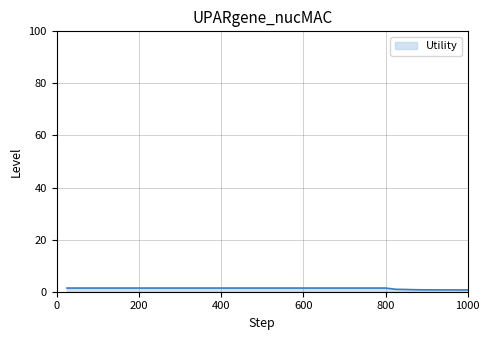

Reading left to right, list all the values displayed in this chart.

1=1.4	2=1.4	3=1.4	4=1.4	5=1.4	6=1.4	7=1.4	8=1.4	9=1.4	10=1.4	11=1.4	12=1.4	13=1.4	14=1.4	15=1.4	16=1.4	17=1.4	18=1.4	19=1.4	20=1.4	21=1.4	22=1.4	23=1.4	24=1.4	25=1.4	26=1.4	27=1.4	28=1.4	29=1.4	30=1.4	31=1.4	32=1.4	33=0.9	34=0.9	35=0.8	36=0.7	37=0.7	38=0.7	39=0.7	40=0.7